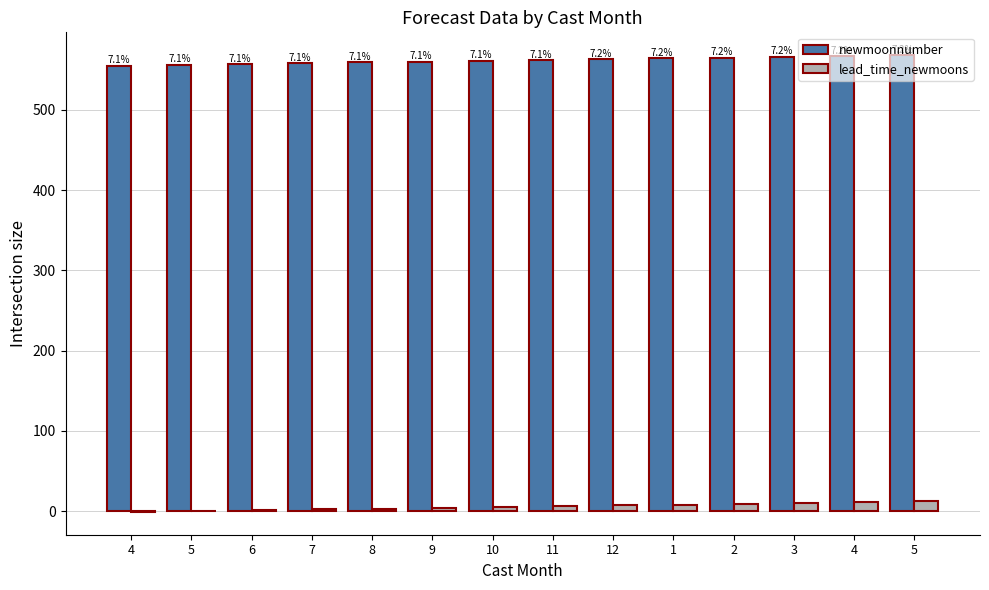

At how many categories does at least one series exceed 279?

14